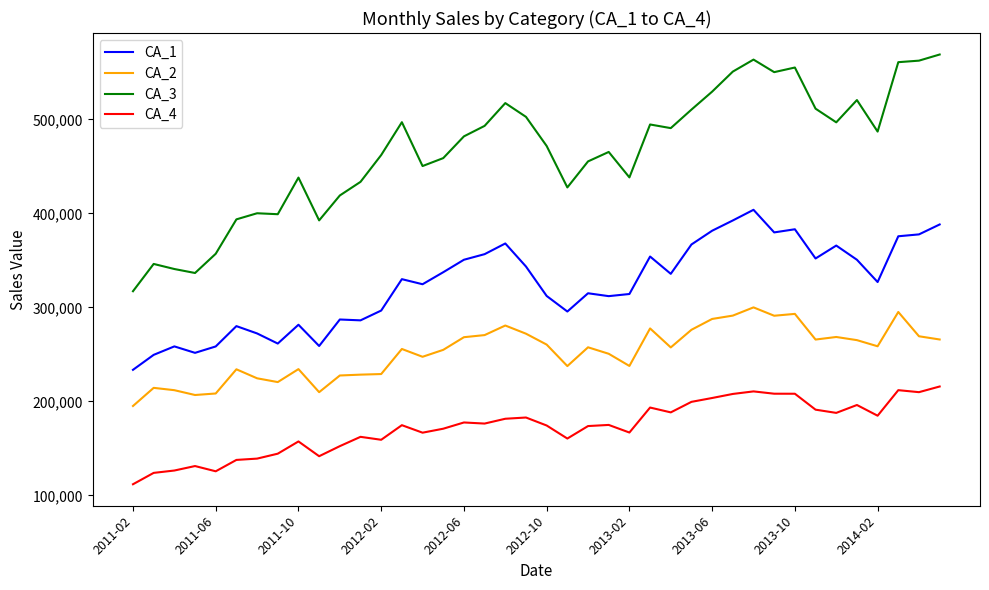

What is the maximum value for CA_1?

403923.9